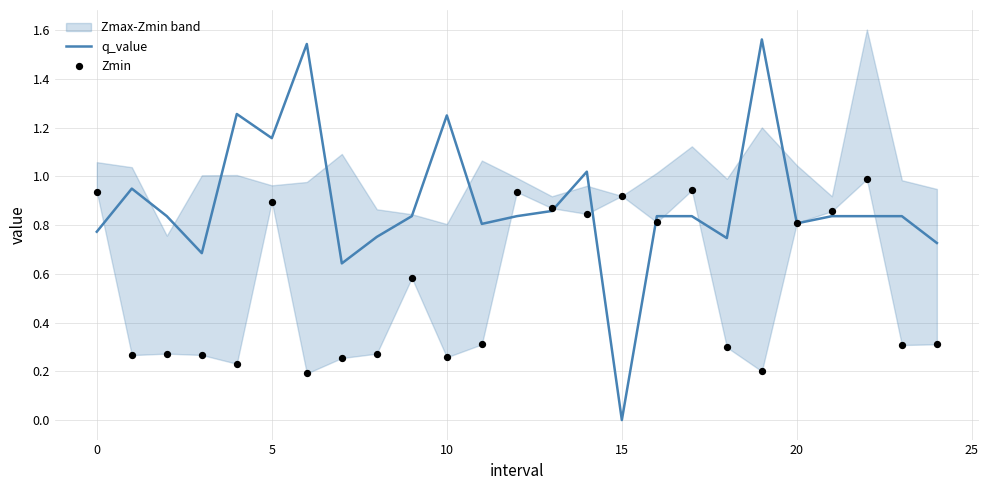

At how many categories does at least one series exceed 1?

6